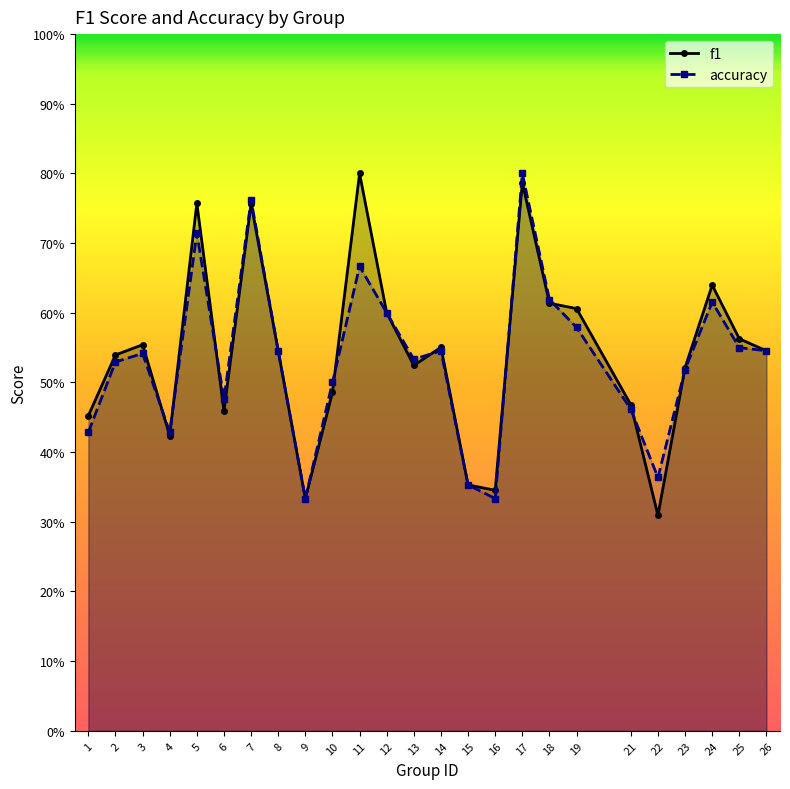

True or false: f1 has a value of 0.5 at 23.

True